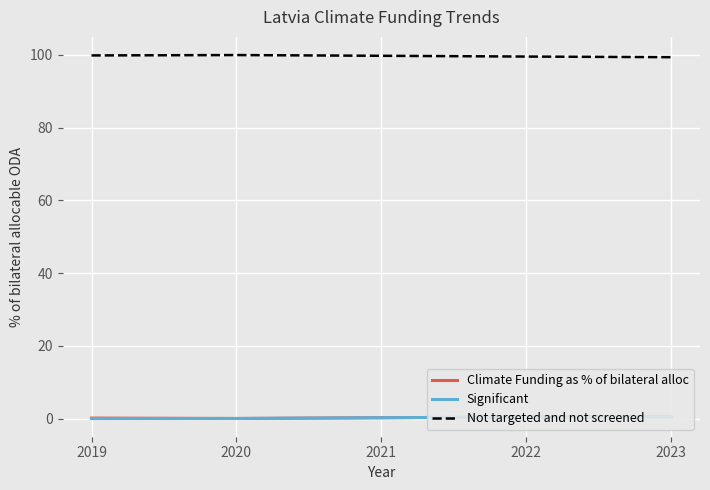

What is the difference between the second highest and minimum values in the Not targeted and not screened series?

0.5